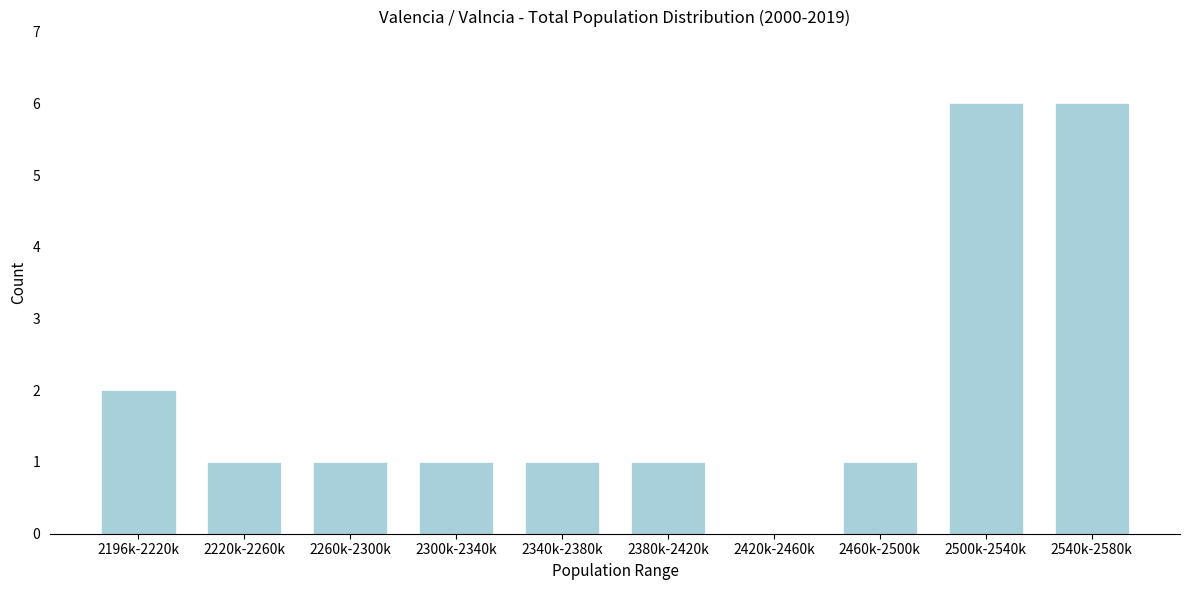

Reading left to right, what are all the values shown in this chart?

2196k-2220k=2	2220k-2260k=1	2260k-2300k=1	2300k-2340k=1	2340k-2380k=1	2380k-2420k=1	2420k-2460k=0	2460k-2500k=1	2500k-2540k=6	2540k-2580k=6